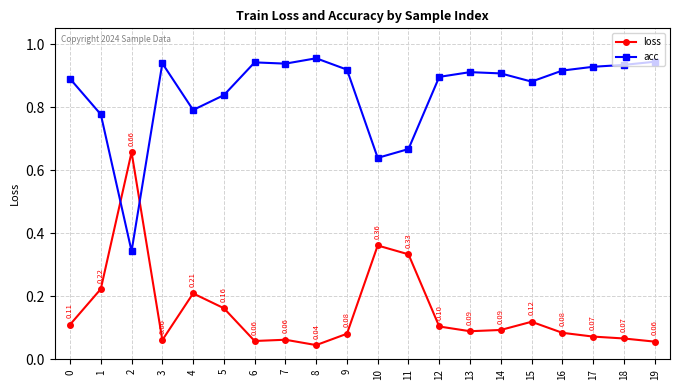

Where is loss nearest to the value 0?

8